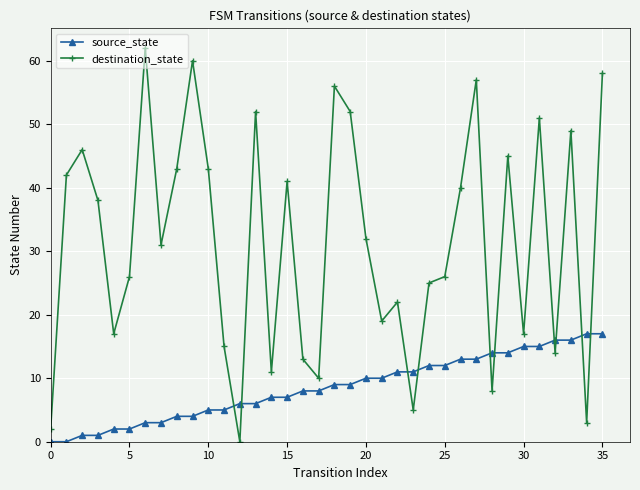

Reading right to left, transcribe all the data shown in this chart.

source_state: 17	17	16	16	15	15	14	14	13	13	12	12	11	11	10	10	9	9	8	8	7	7	6	6	5	5	4	4	3	3	2	2	1	1	0	0
destination_state: 58	3	49	14	51	17	45	8	57	40	26	25	5	22	19	32	52	56	10	13	41	11	52	0	15	43	60	43	31	62	26	17	38	46	42	2